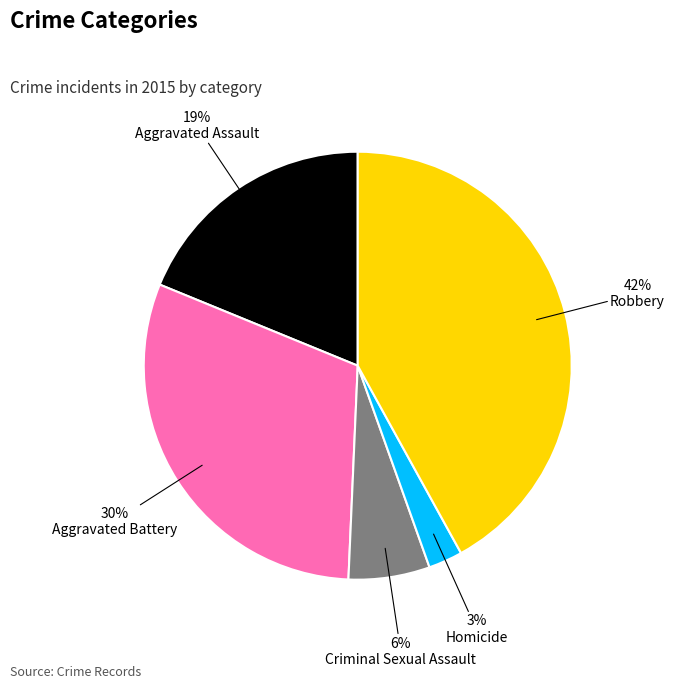

True or false: Aggravated Assault accounts for 19% of the total.

True